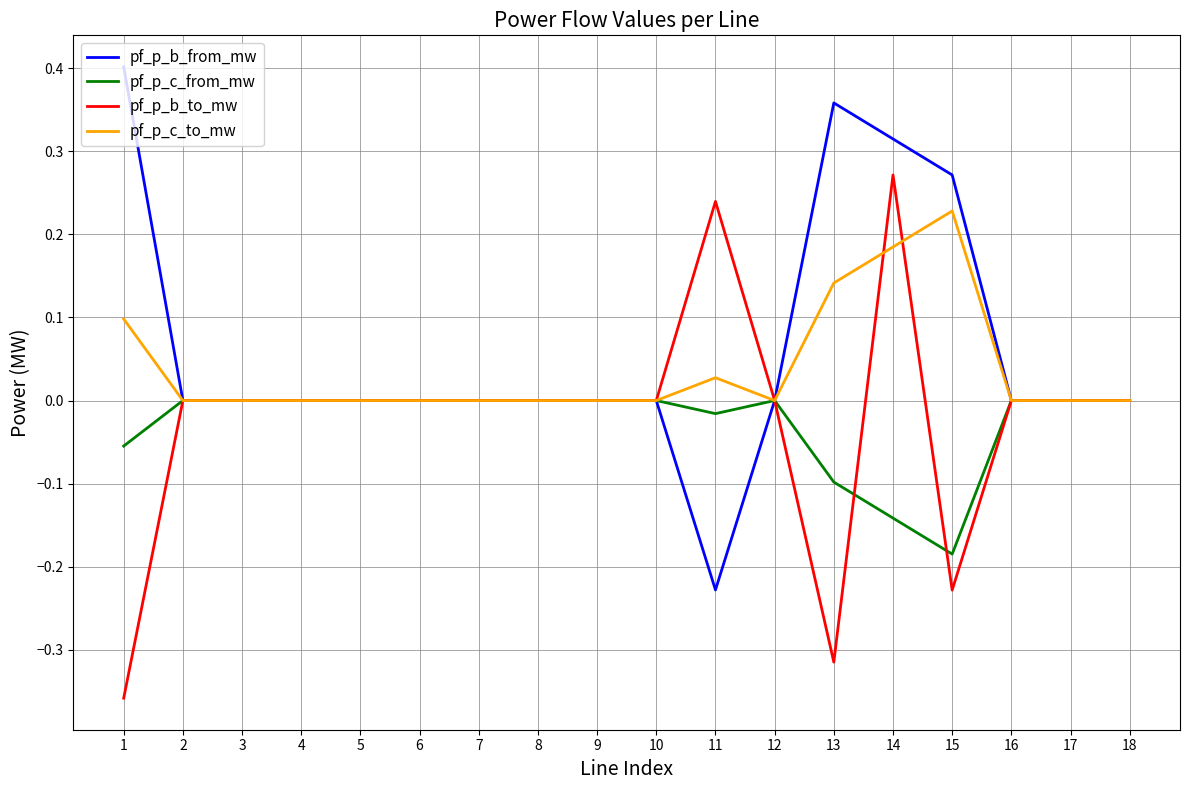

What is the sum of all pf_p_b_from_mw values?

1.1